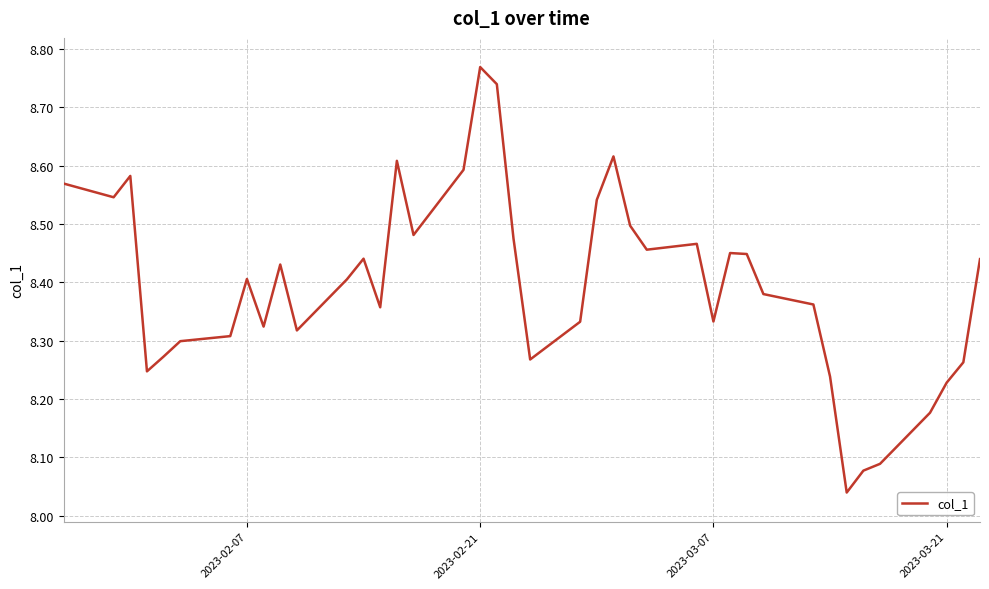

What is the difference between the maximum and minimum values?

0.7